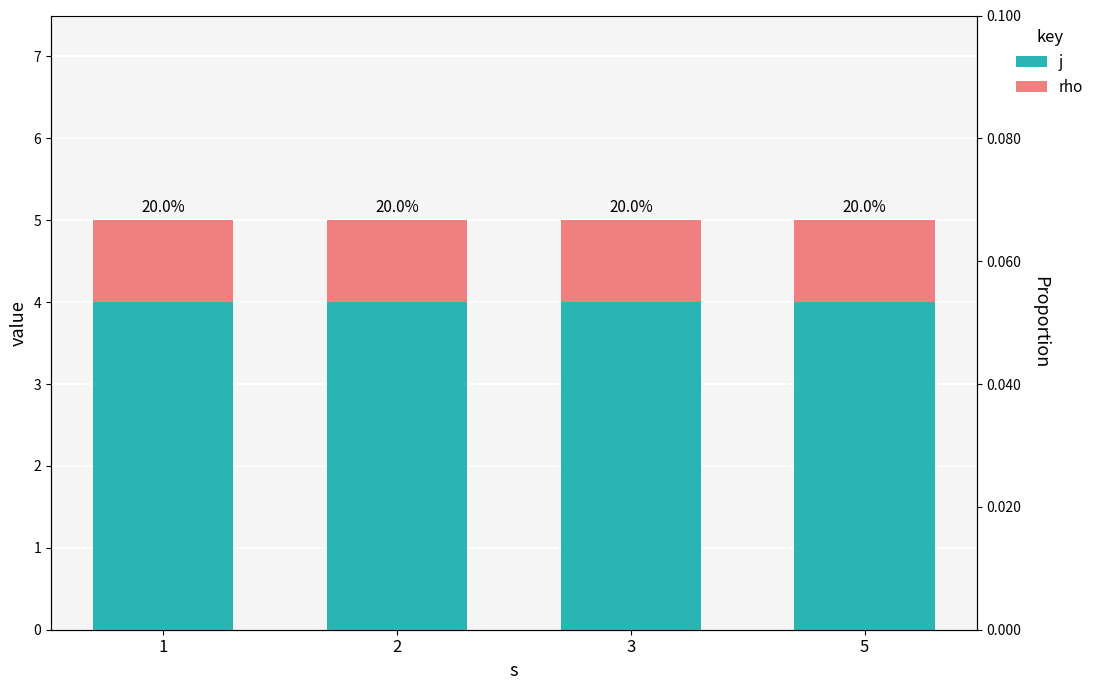

What is the average value of the rho proportion series?

0.2